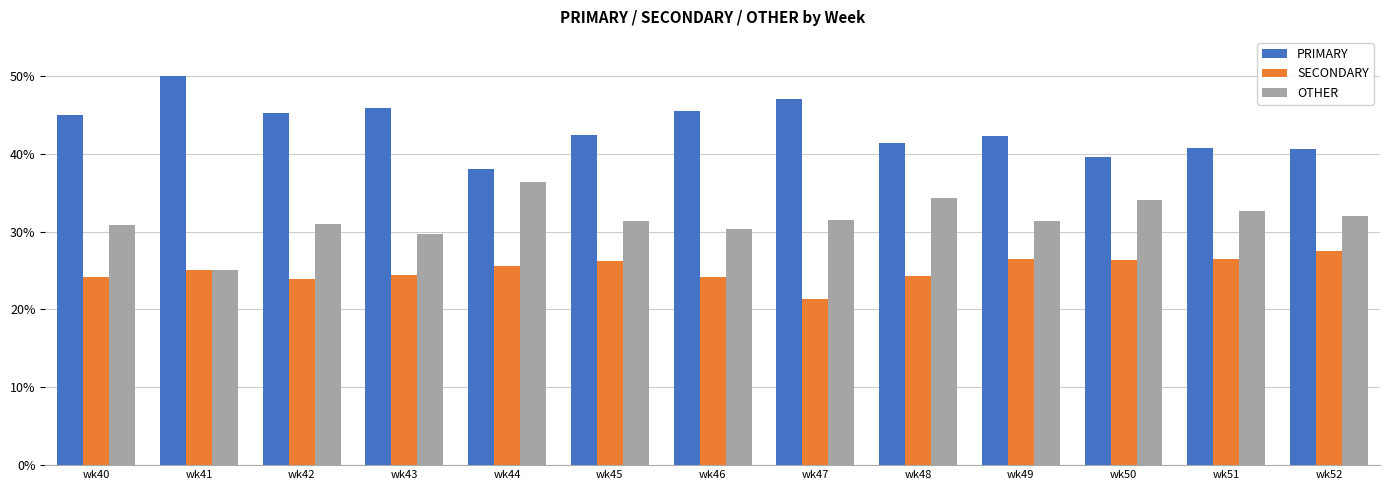

At which label does SECONDARY reach its minimum?

wk47